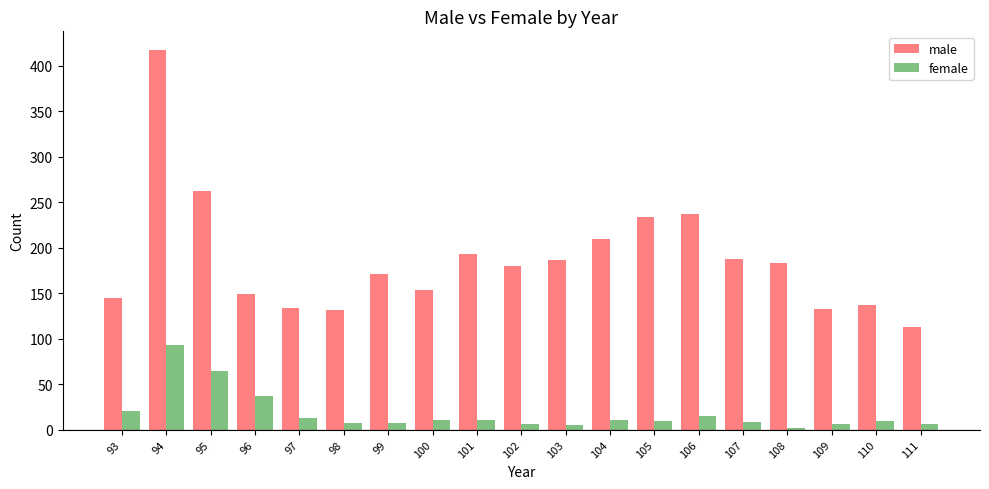

Which series has the largest total across all categories?

male